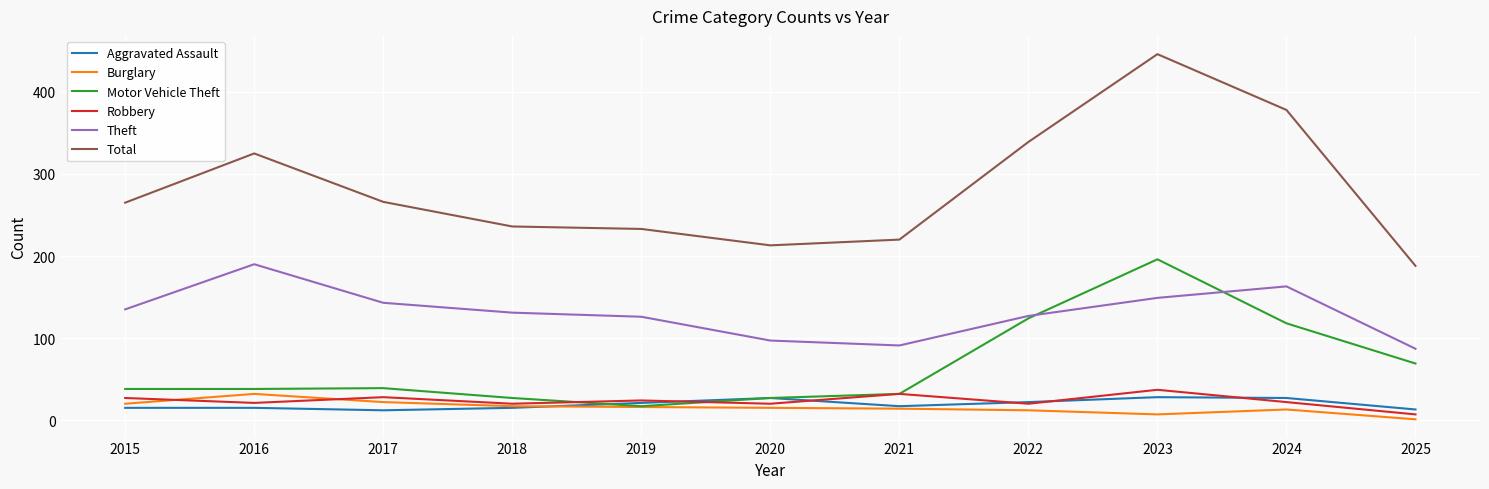

In Theft, how many points are higher than both neighbors (excluding endpoints)?

2